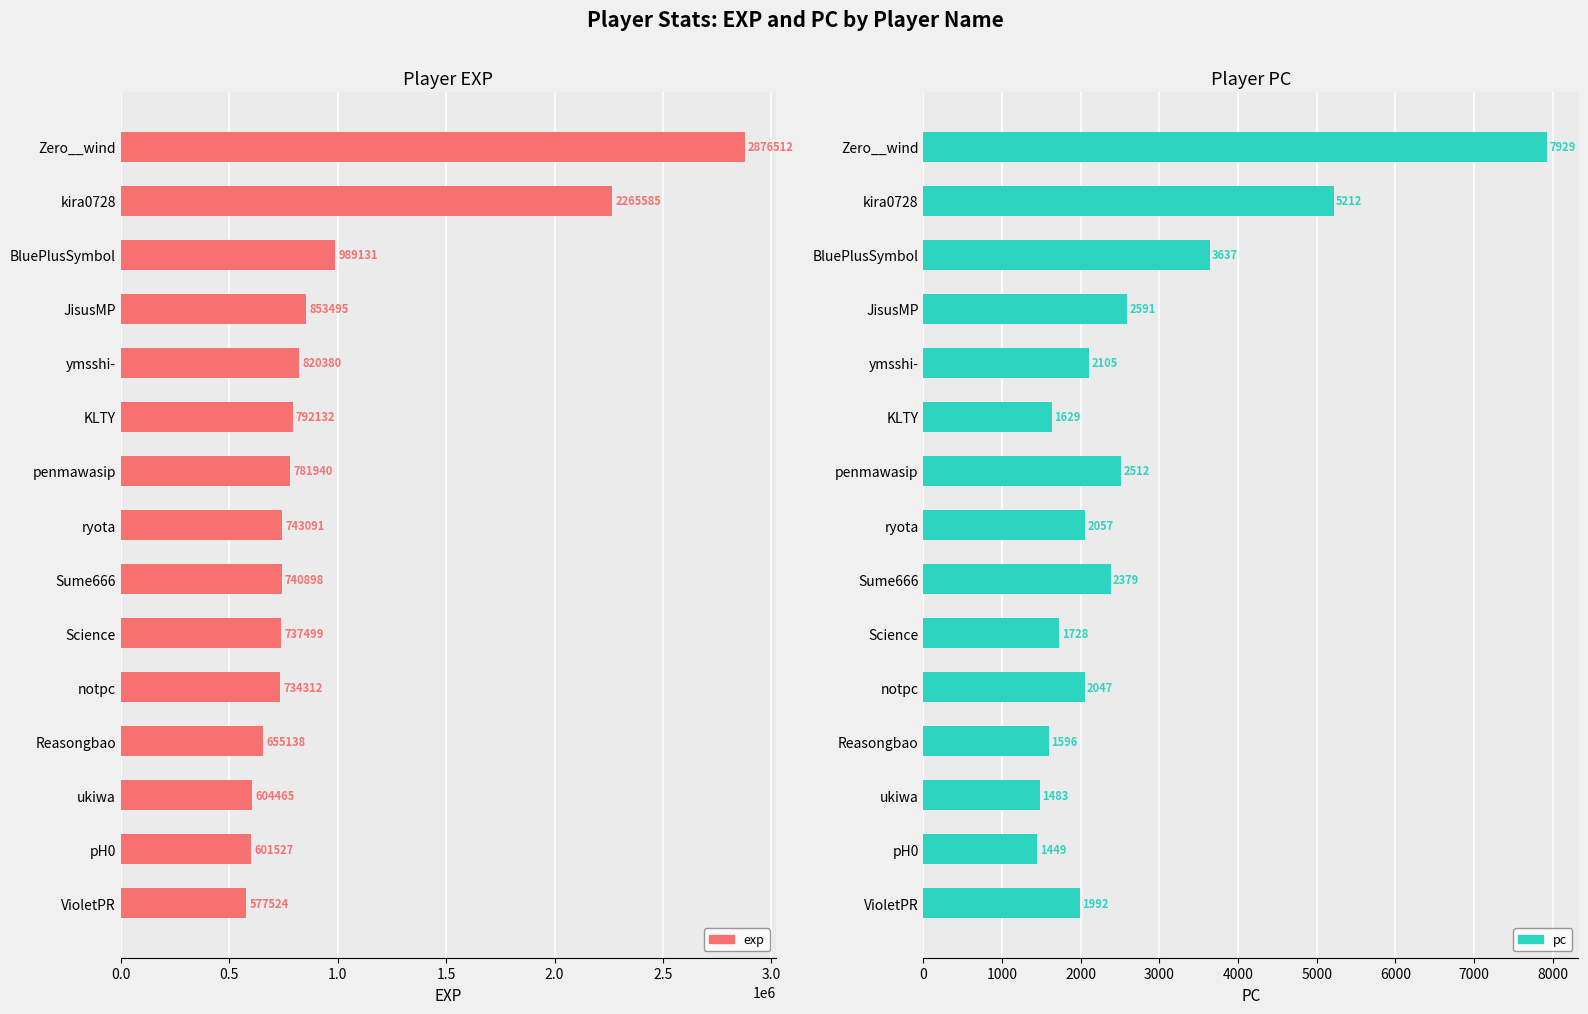

What is the sum of all pc values?

40346